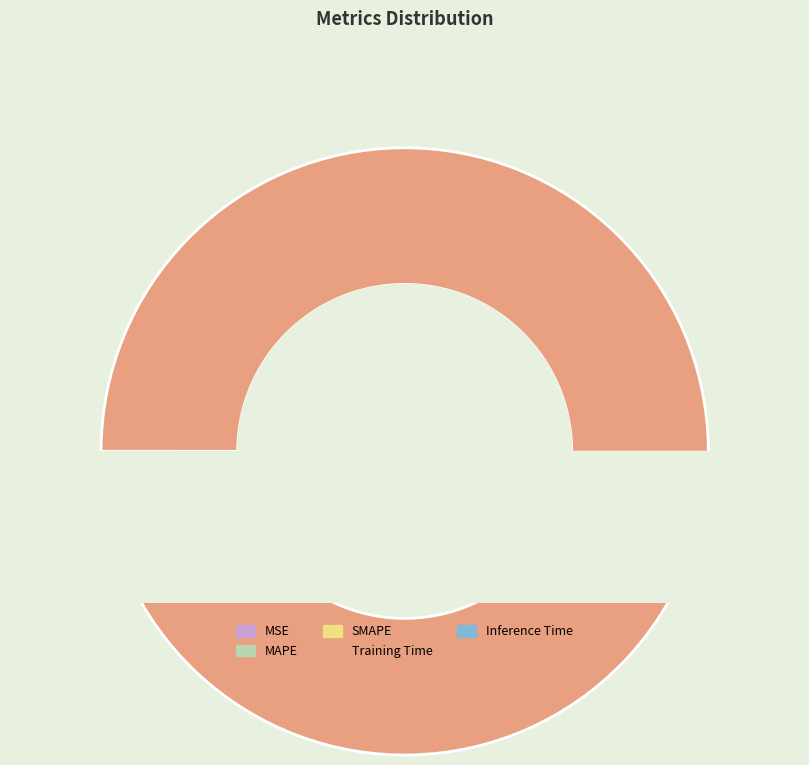

To the nearest percent, what is the difference between the largest and smallest slice percentages?

99%